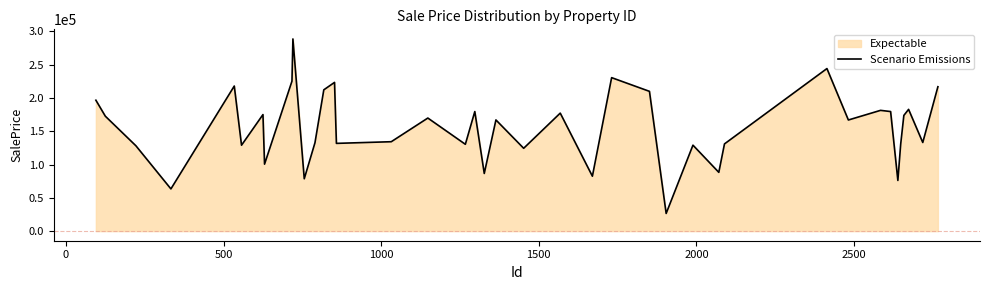

What is the smallest value displayed?

26516.1